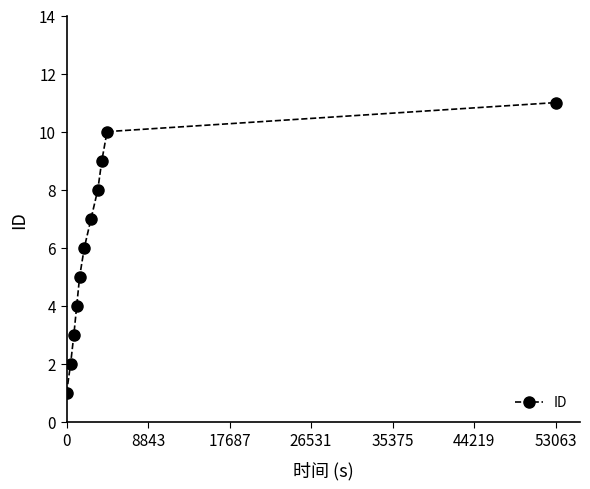

What is the sum of all values?

66